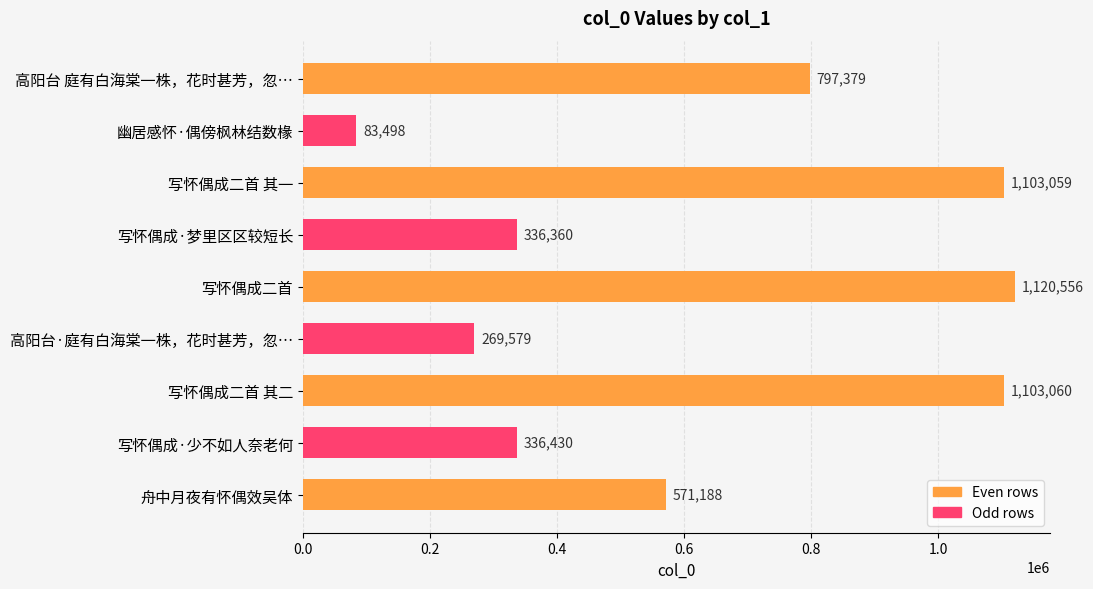

At which category does the chart reach its peak across all series?

写怀偶成二首